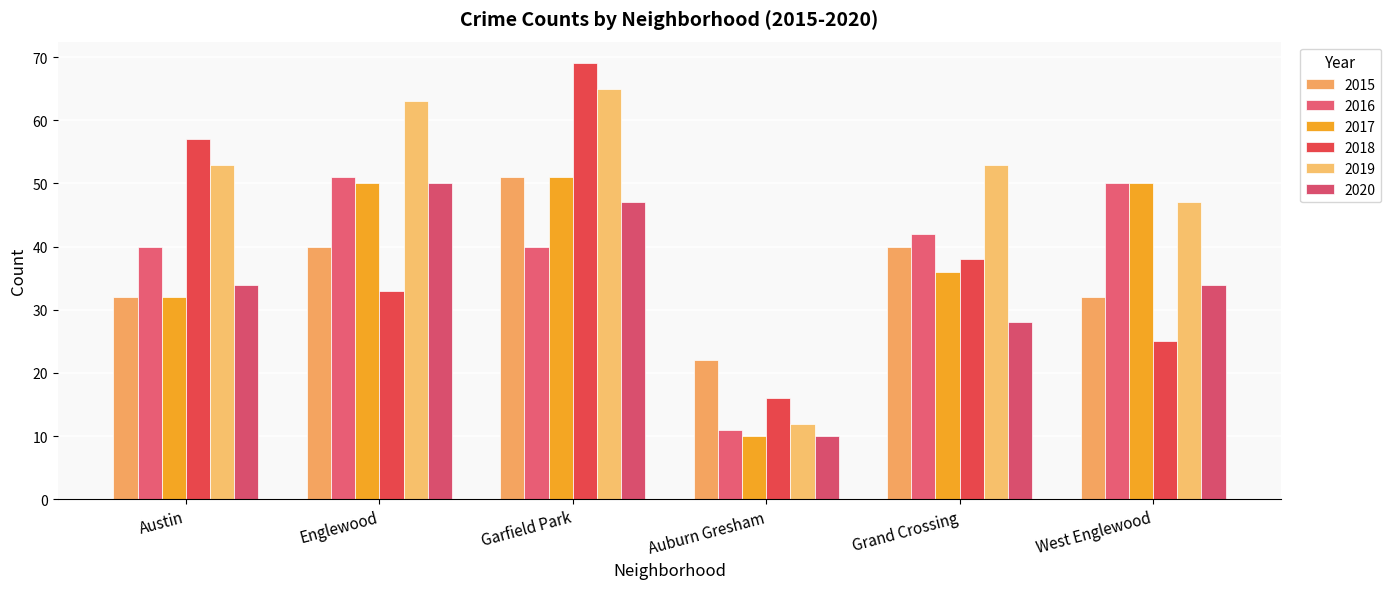

What is the sum of all 2016 values?

234